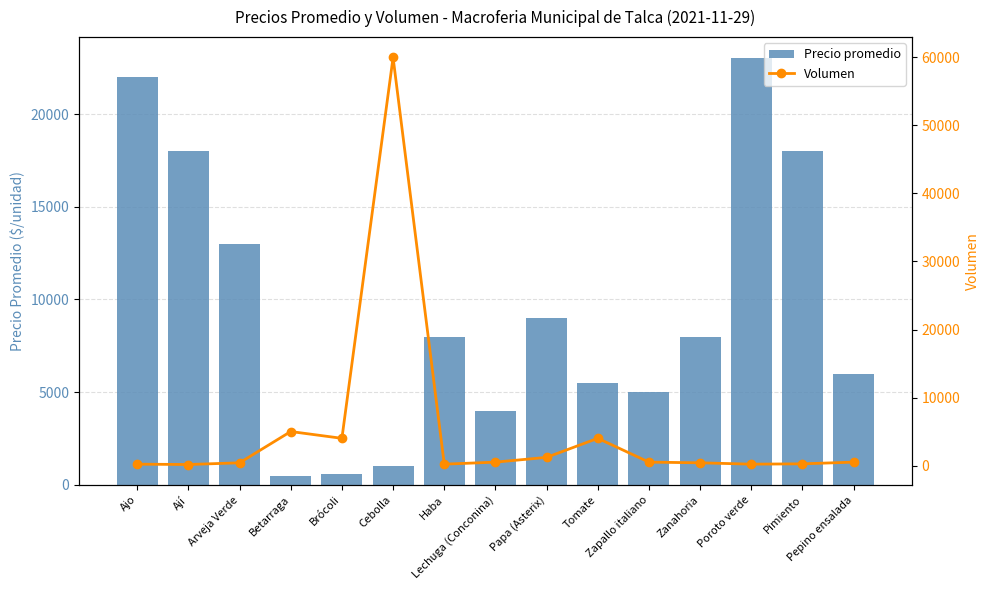

Read the Volumen value at Pimiento, to the nearest 50.

250